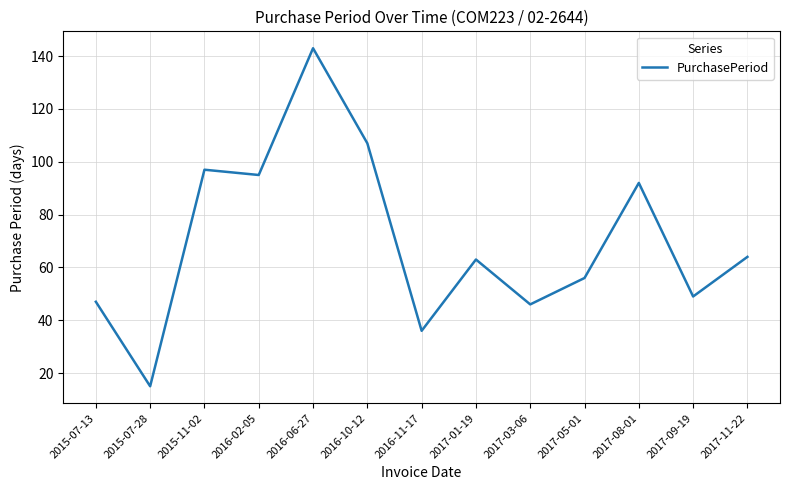

Where is the first local minimum?

2015-07-28